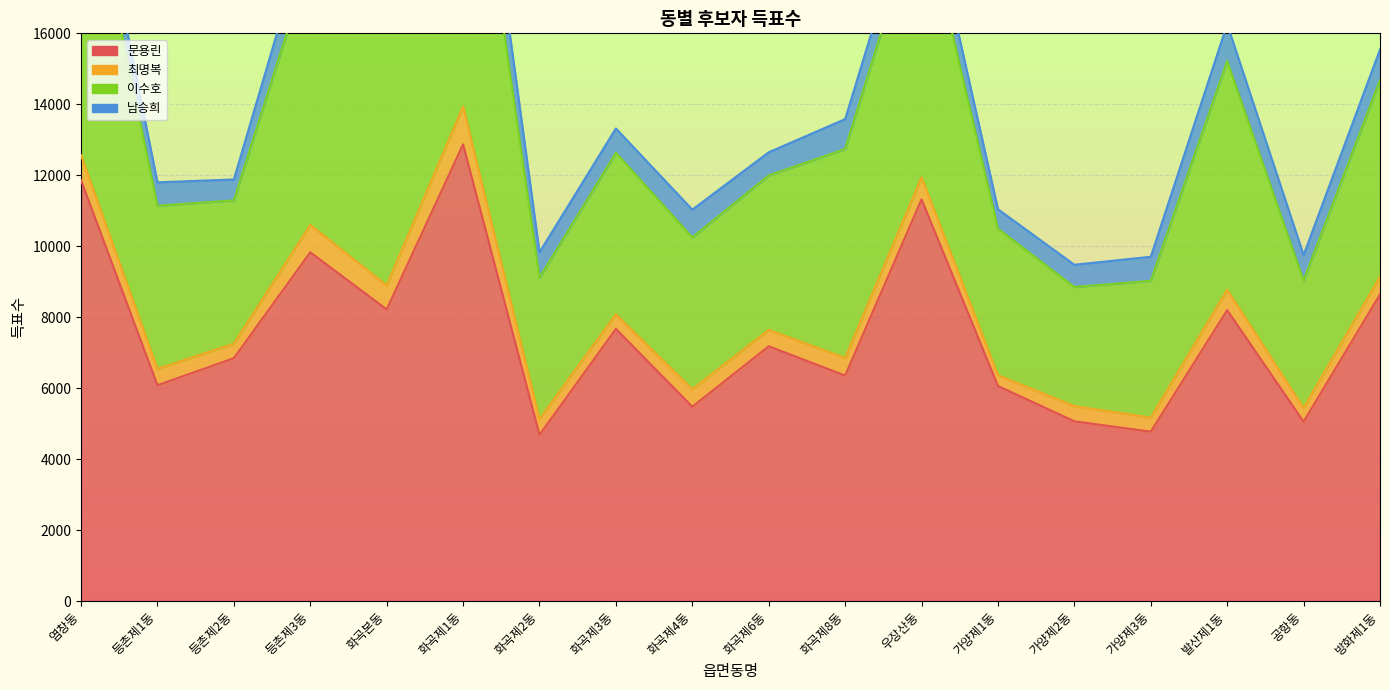

True or false: 문용린 and 이수호 intersect in this chart.

False